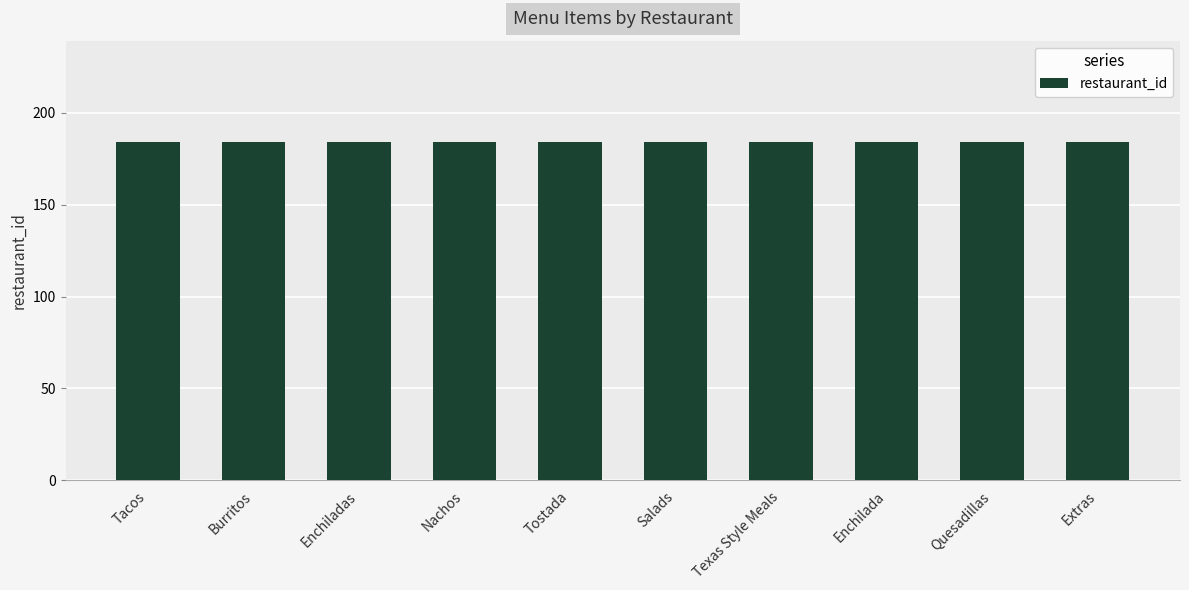

Reading left to right, transcribe all the data shown in this chart.

menu_id: 1367	1368	1369	1370	1371	1372	1373	1374	1375	1376
restaurant_id: 184	184	184	184	184	184	184	184	184	184